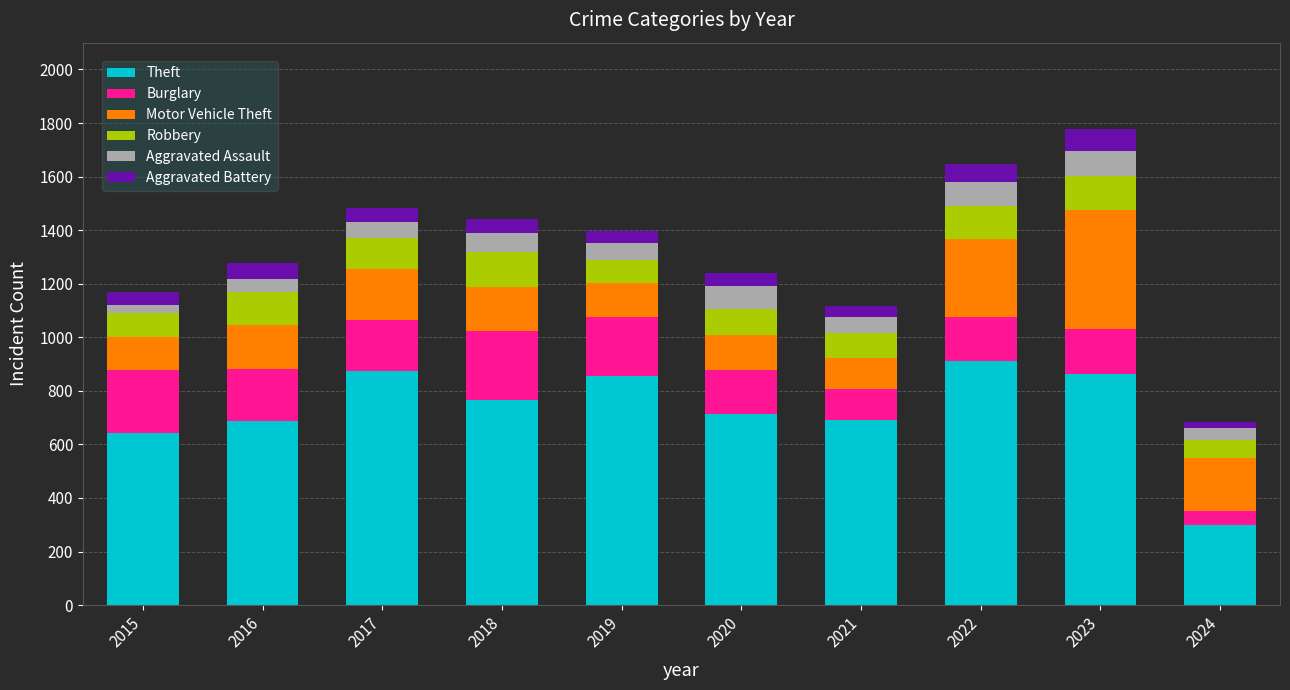

At which label is Theft closest to 605?

2015